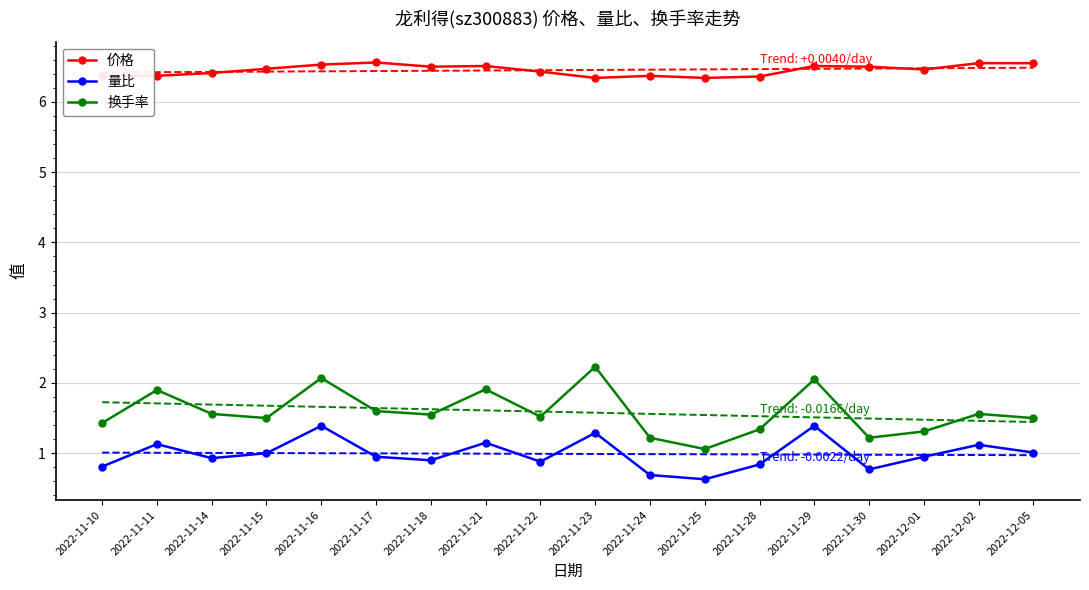

True or false: 价格 and 量比 intersect in this chart.

False